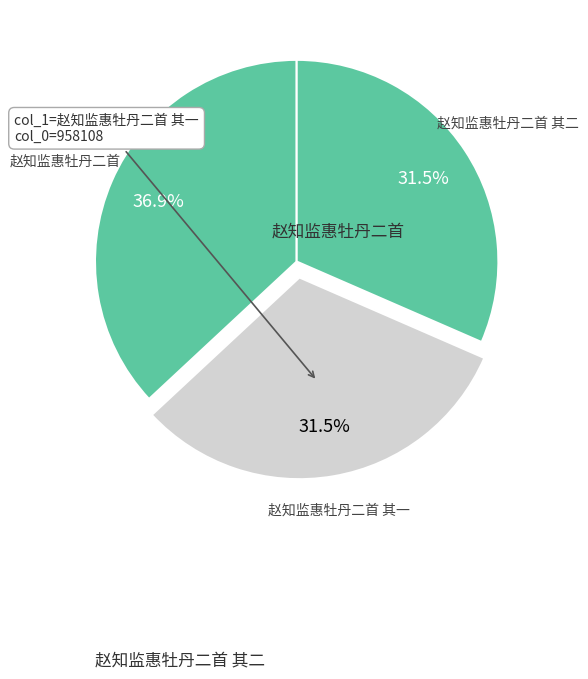

How many segments does this pie chart have?

3